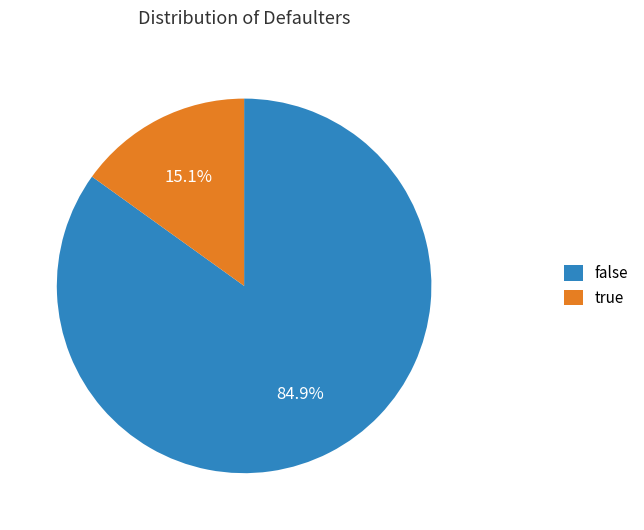

Which has a higher value, false or true?

false